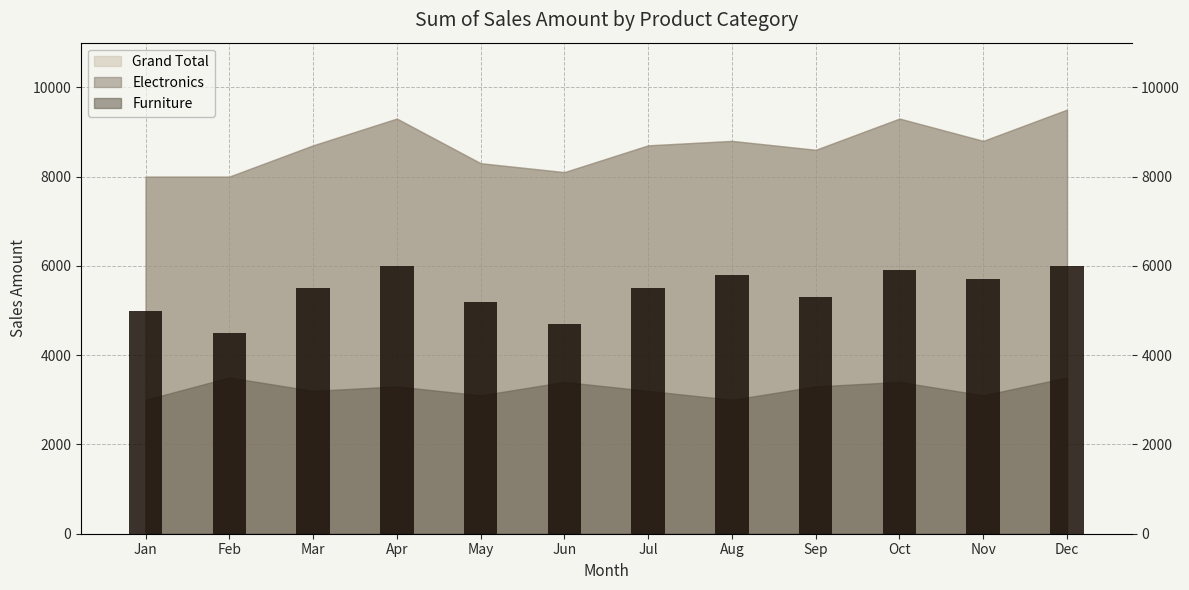

What is the sum of the Furniture values at Dec and Aug?

6500